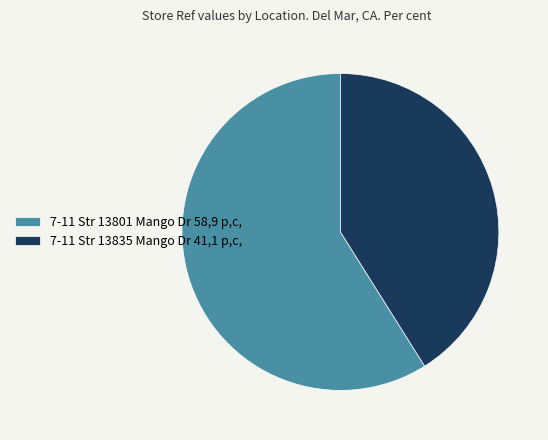

Rank the categories by value from highest to lowest.

7-11 Str 13801 Mango Dr, 7-11 Str 13835 Mango Dr